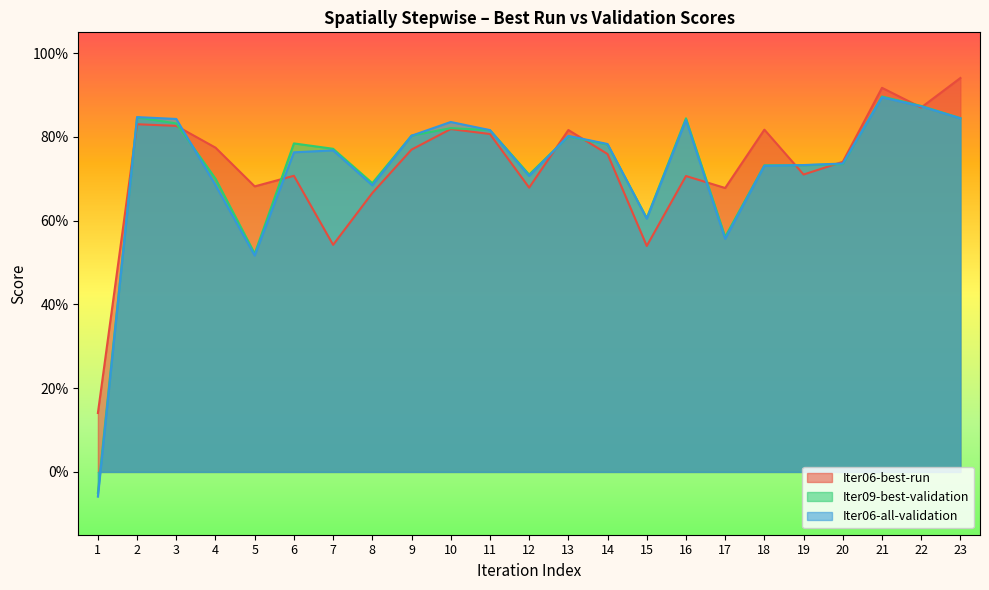

The Iter09-best-validation series shows 1.4 at 2. True or false?

False